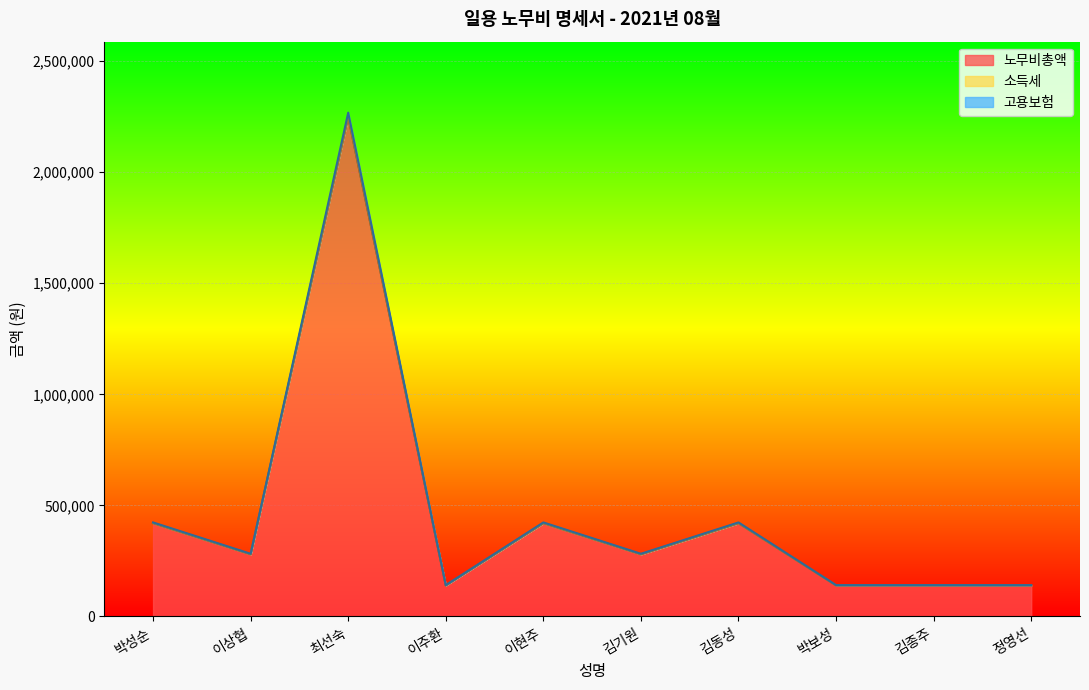

True or false: 고용보험 has a value of 3172296 at 최선숙.

False